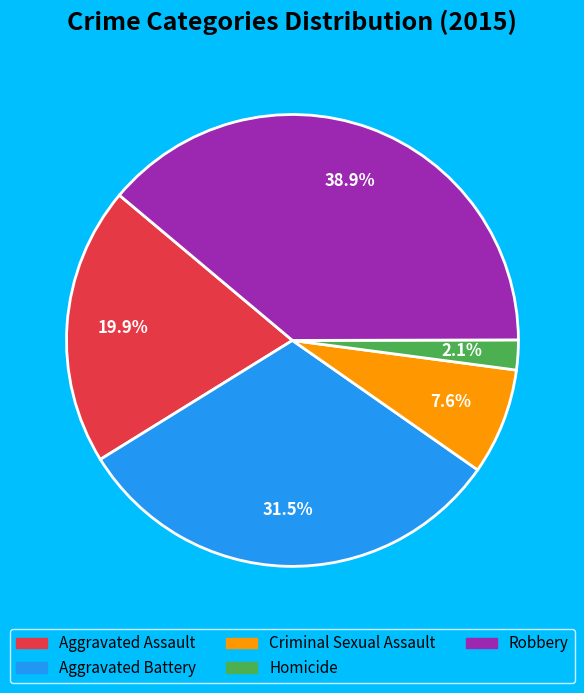

Is Robbery the majority of the pie?

No